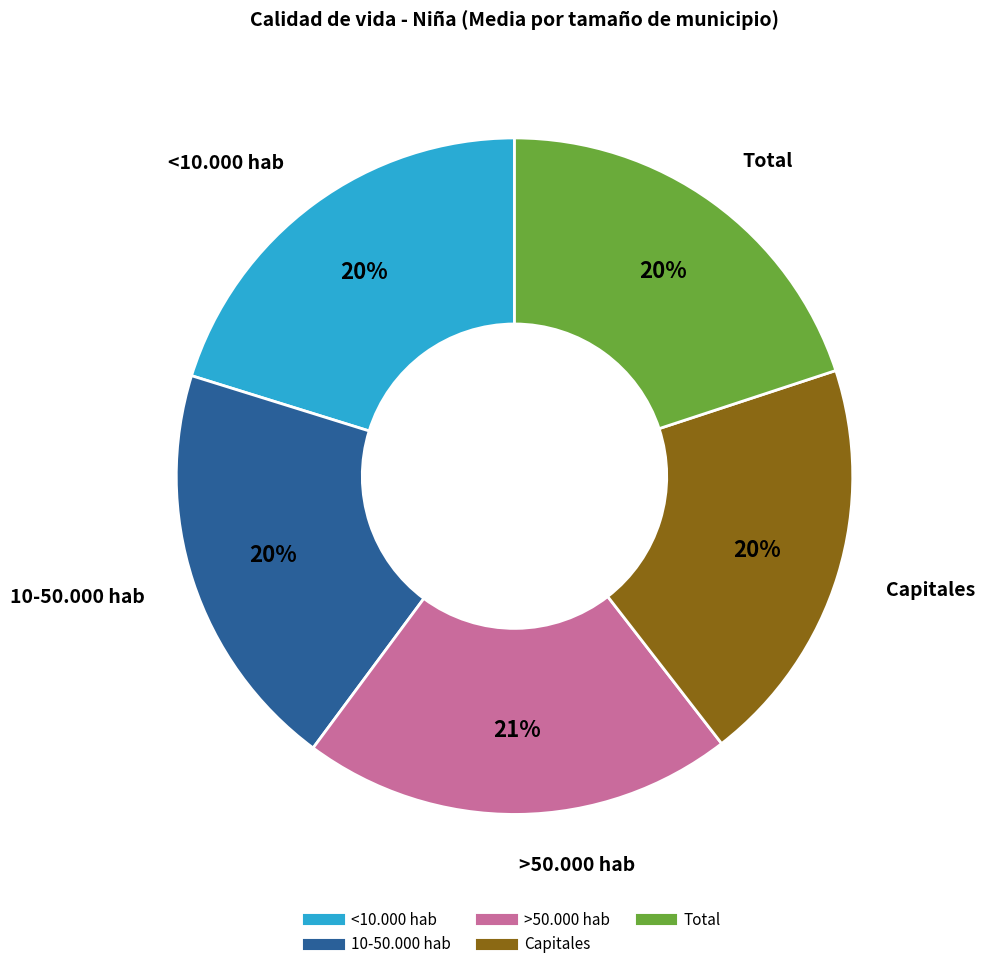

How many slices are in this pie chart?

5